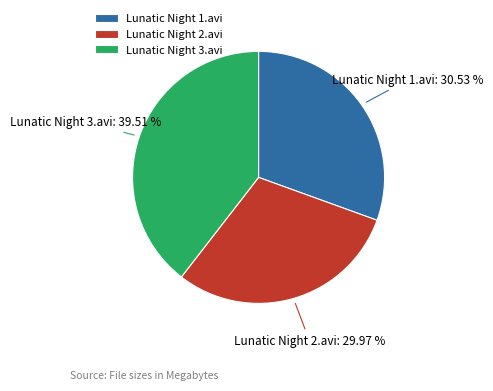

Rank the categories by value from highest to lowest.

Lunatic Night 3.avi, Lunatic Night 1.avi, Lunatic Night 2.avi